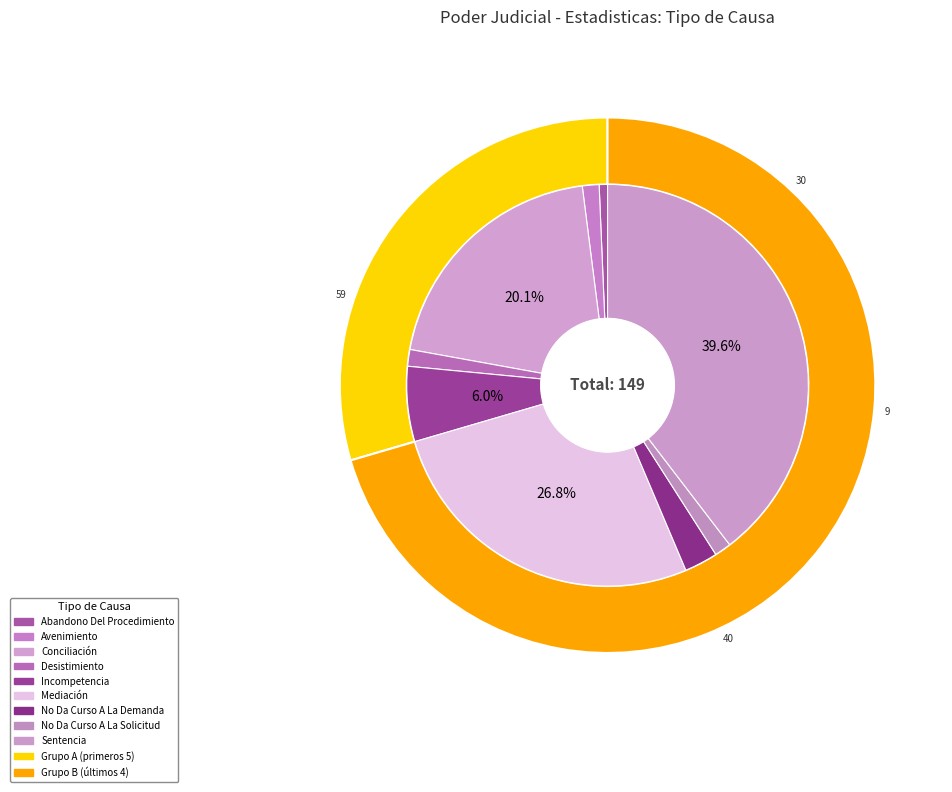

Is there a majority slice in this chart?

No